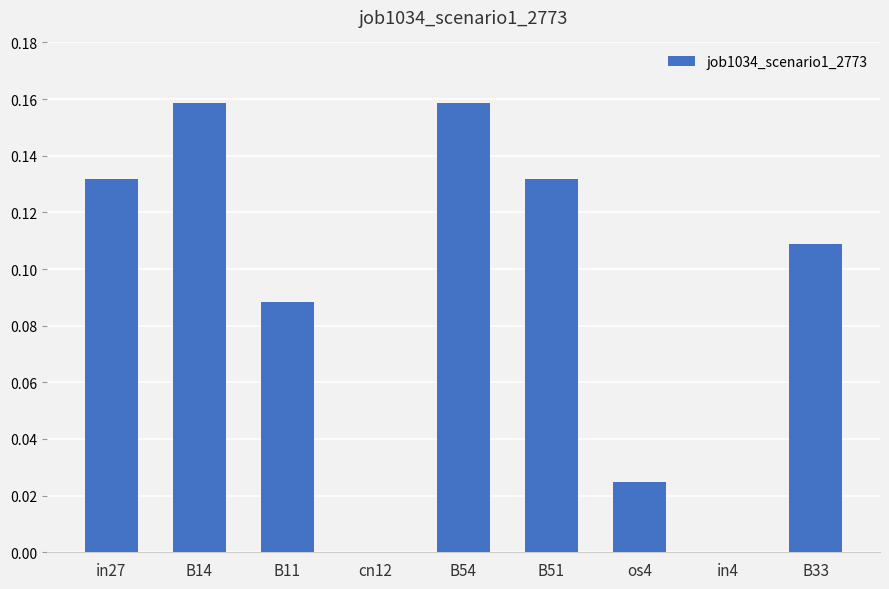

Which has a higher value, cn12 or B54?

B54